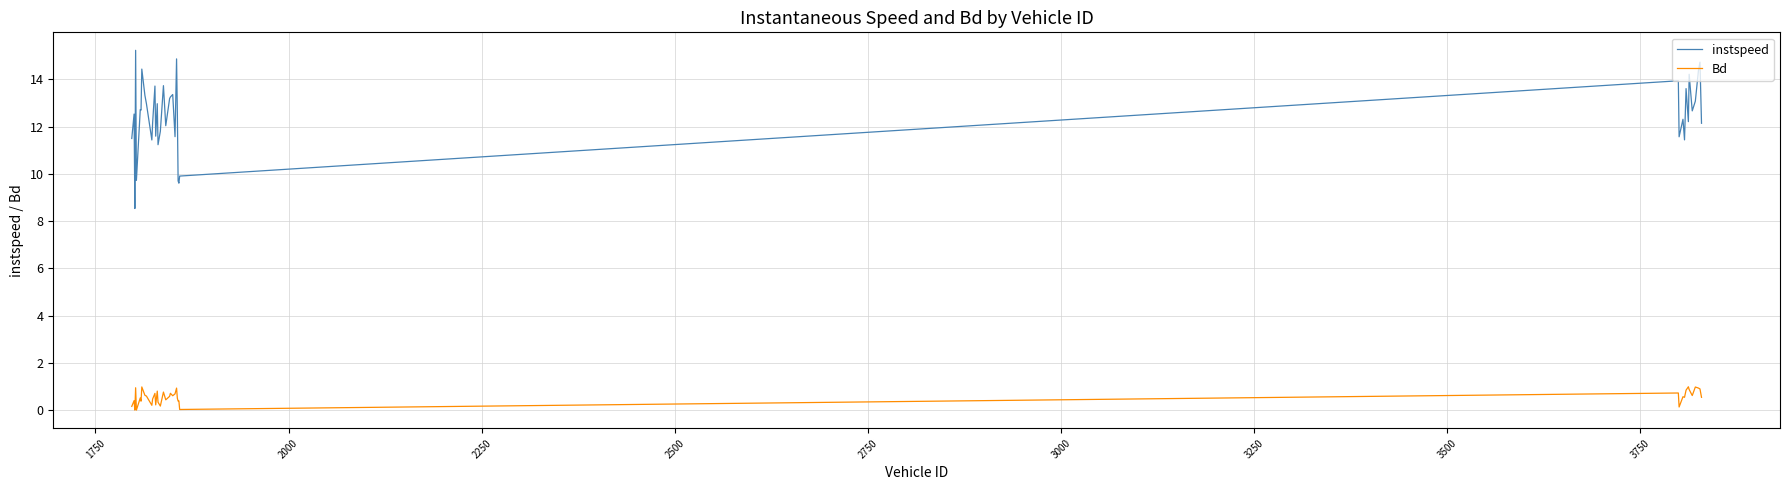

Which series has the largest total across all categories?

instspeed